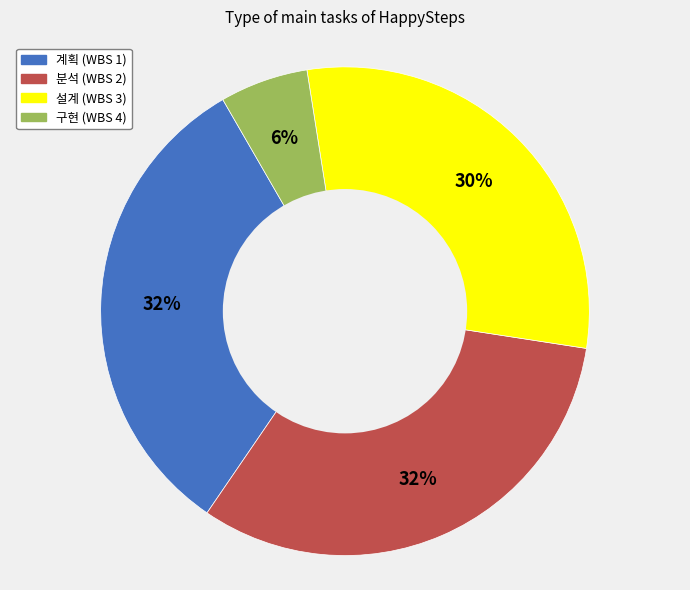

What is the smallest slice in the pie chart?

구현